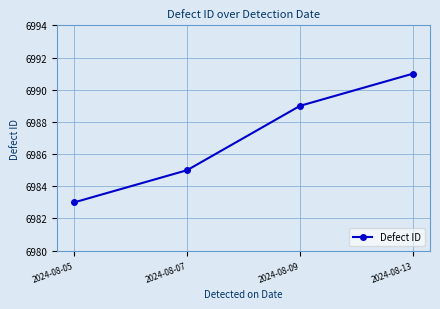

True or false: the data shows 1595 at 2024-08-07.

False